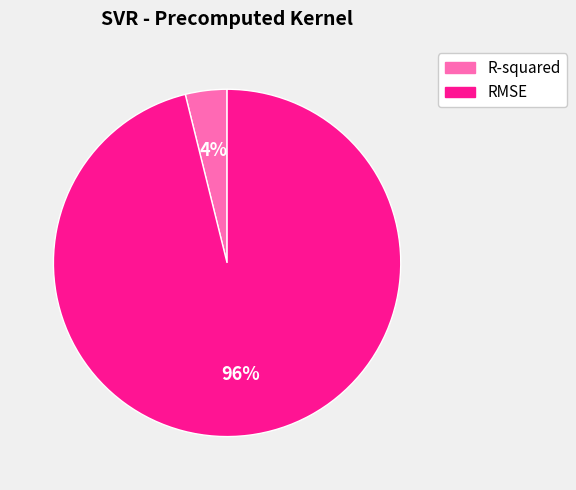

Which slice is the largest?

RMSE